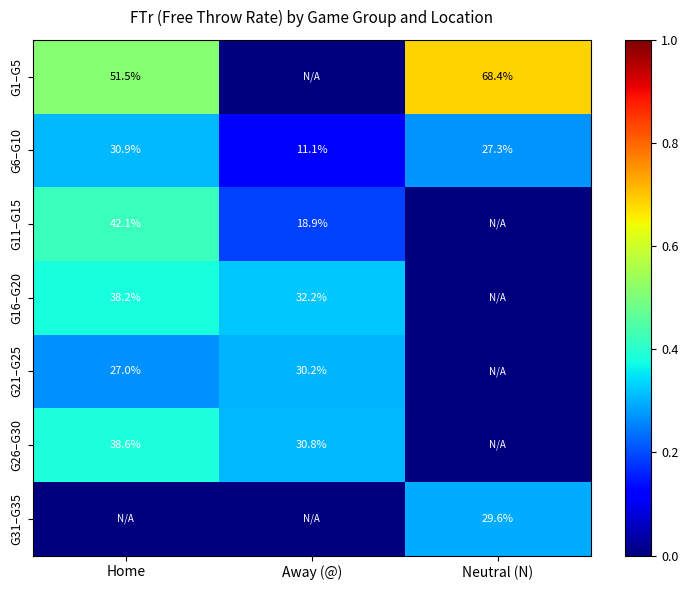

Rank the categories by G6–G10 value from highest to lowest.

Home, Neutral (N), Away (@)